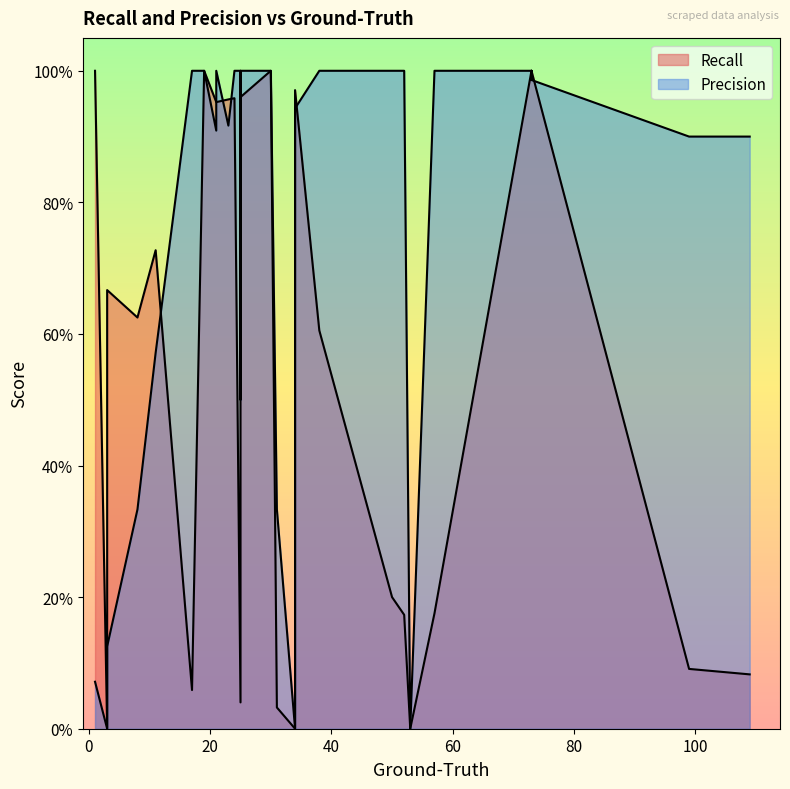

Reading right to left, transcribe all the data shown in this chart.

Recall: 0.1	0.1	0.1	0.6	0.1	0.0	0.0	0.0	1.0	1.0	1.0	1.0	1.0	1.0	0.2	0.2	0.2	0.2	1.0	0.0	1.0	1.0	1.0	1.0	1.0	1.0	1.0	0.0	0.7	1.0	0.0	0.6	0.7
Precision: 0.9	0.9	0.9	1.0	1.0	0.3	1.0	0.5	1.0	1.0	1.0	1.0	1.0	1.0	1.0	1.0	1.0	1.0	0.9	0.0	0.9	0.9	0.9	1.0	1.0	1.0	1.0	0.0	0.1	0.1	0.0	0.3	0.6